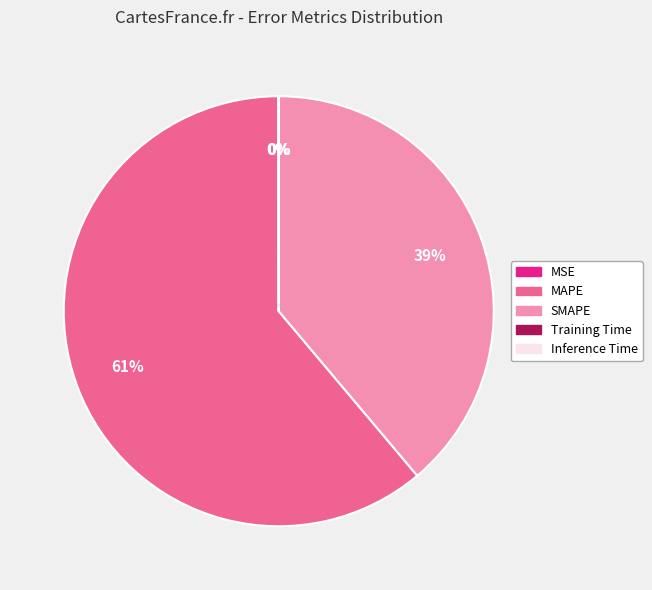

Combined, do MAPE and SMAPE account for over 50%?

Yes